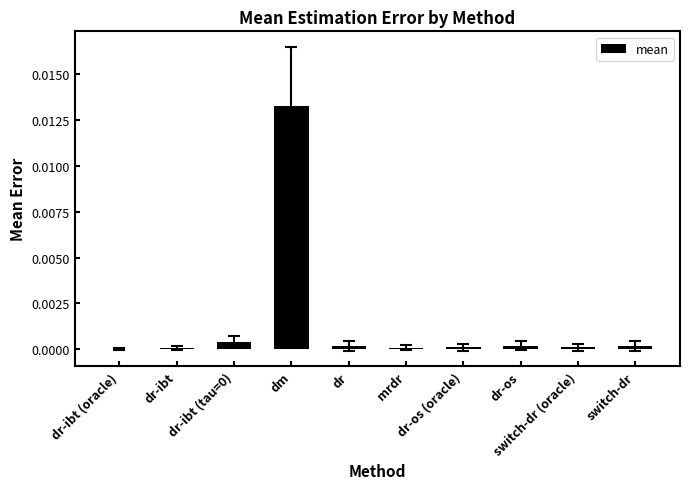

Rank the categories by value from lowest to highest.

dr-ibt (oracle), dr-ibt, mrdr, dr-os (oracle), switch-dr (oracle), dr-os, dr, switch-dr, dr-ibt (tau=0), dm